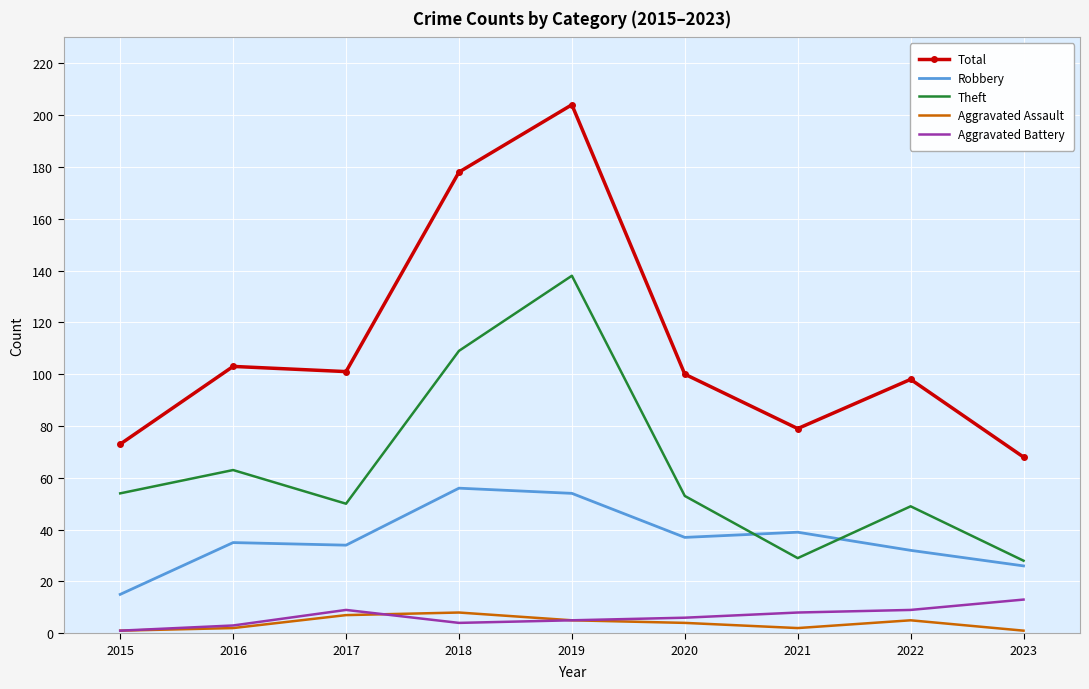

What is the total value across all series at 2016?

206